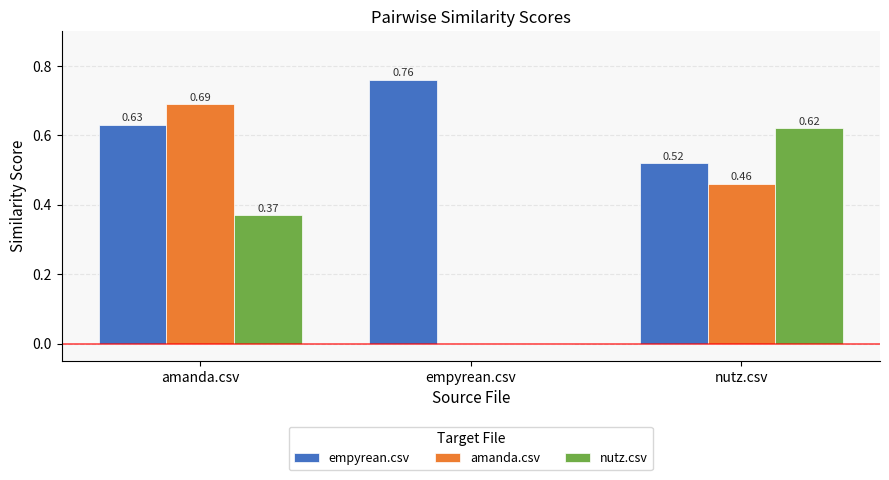

How many groups of bars are there?

3